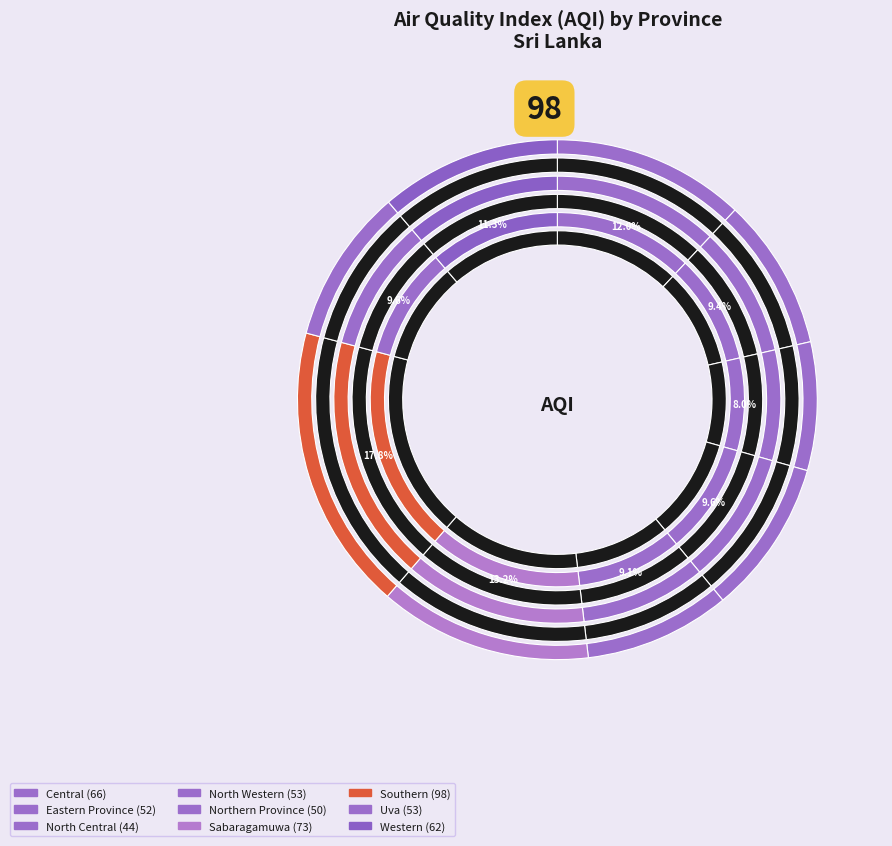

Does North Central account for over 50% of the chart?

No